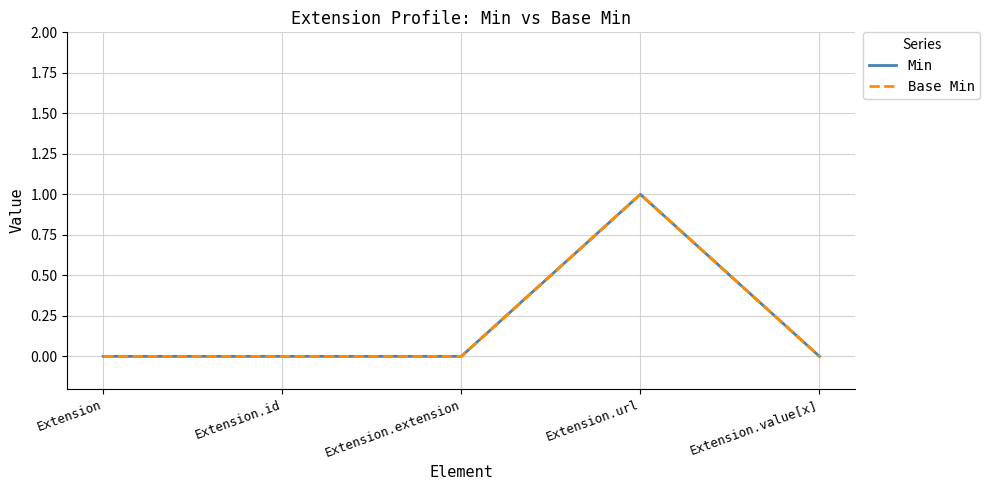

Does the chart display data point markers on the line(s)?

No